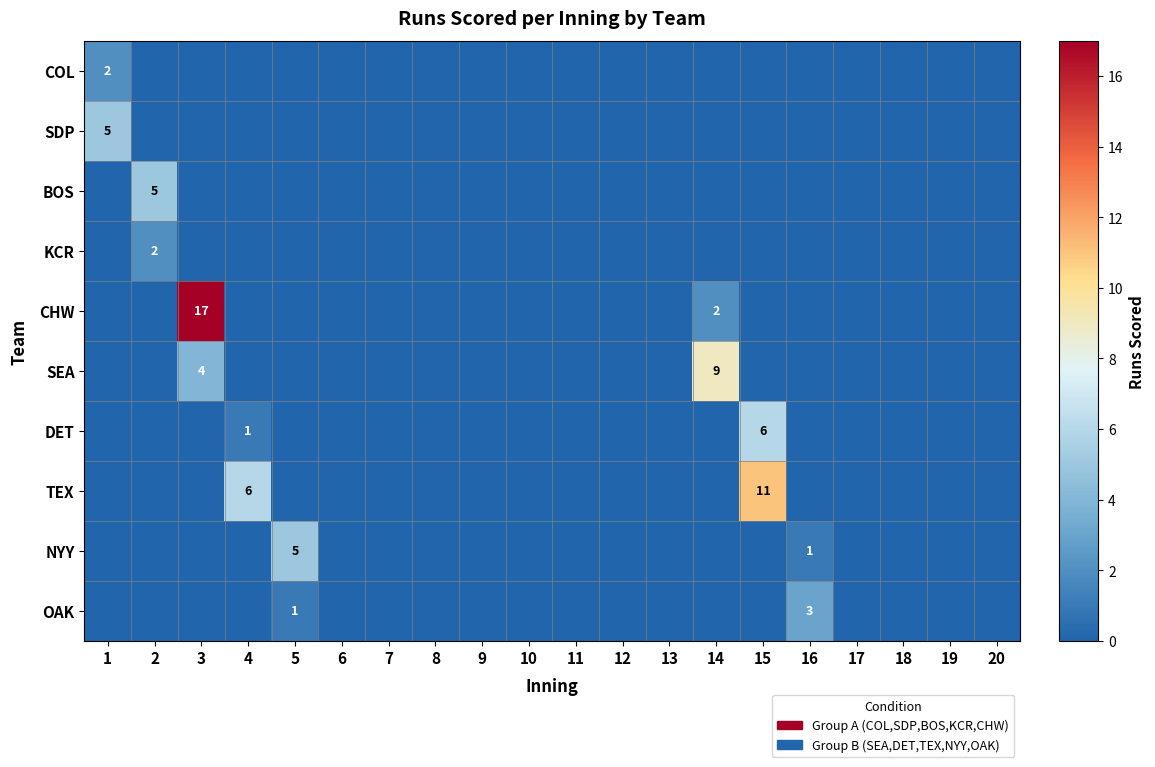

Is it true that NYY equals 0 at 15?

True